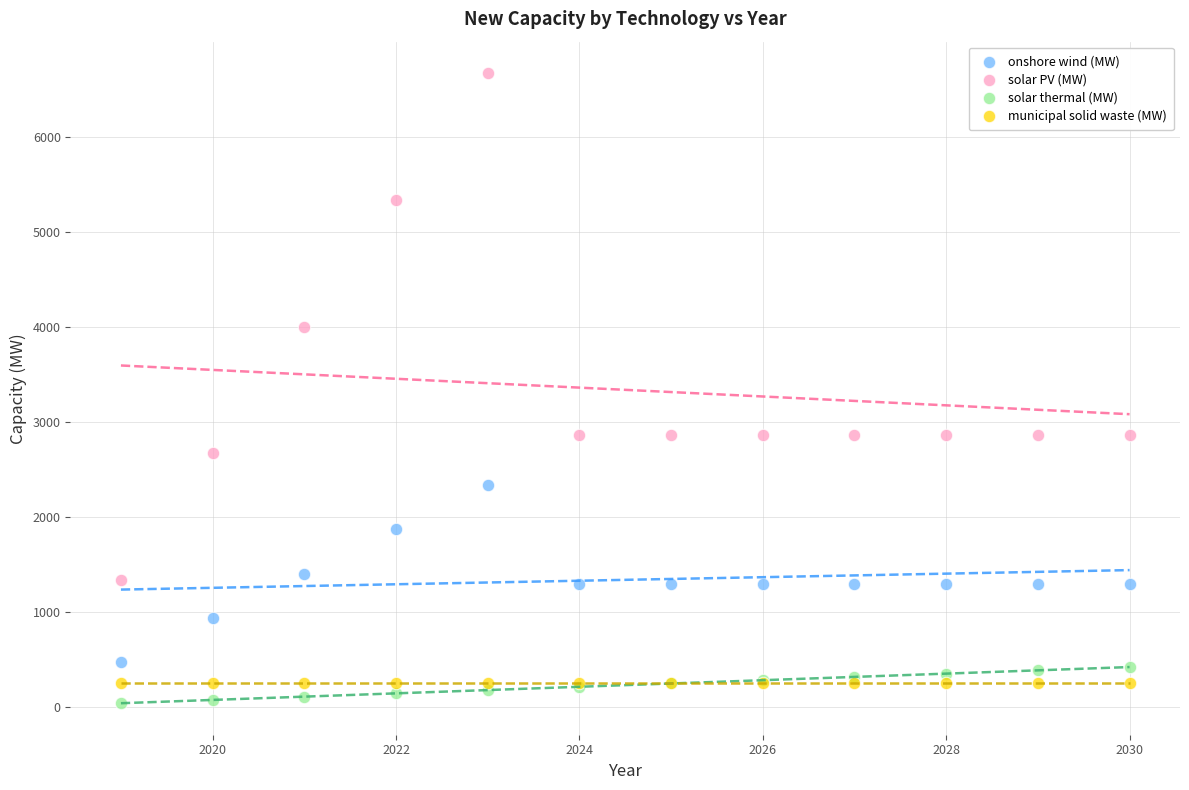

Which series contains the highest Y value?

solar PV (MW)